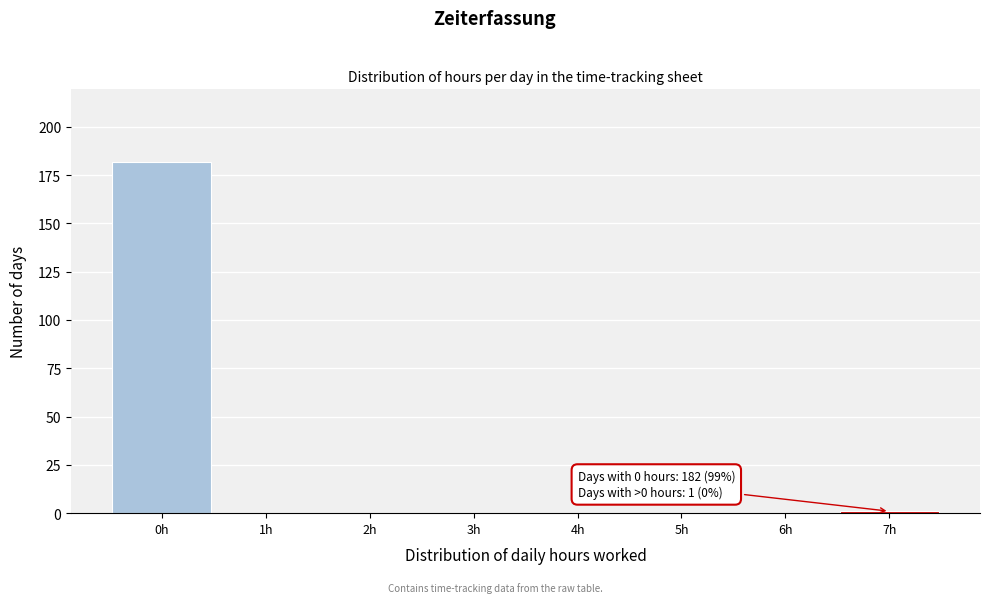

Over which range of the x-axis is the bar tallest?

-0.5 to 0.5